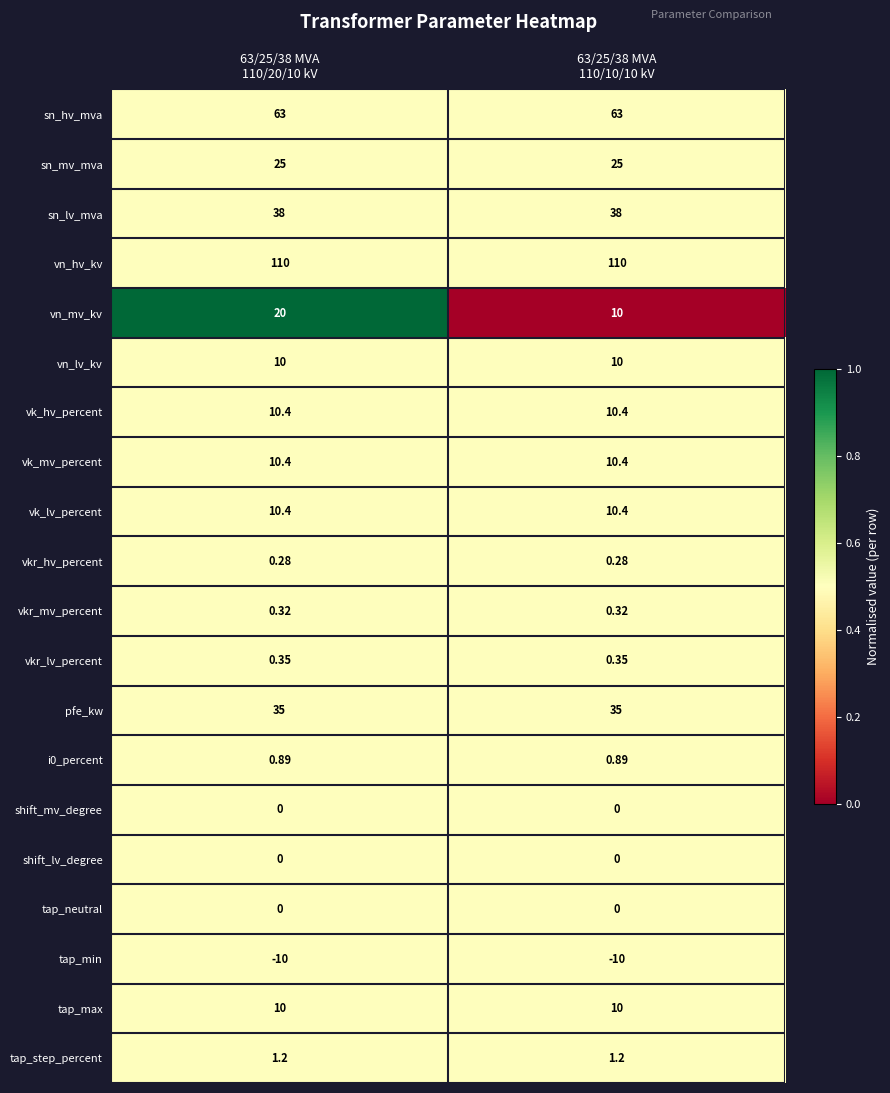

At which category is the sum across all series the highest?

63/25/38 MVA
110/20/10 kV